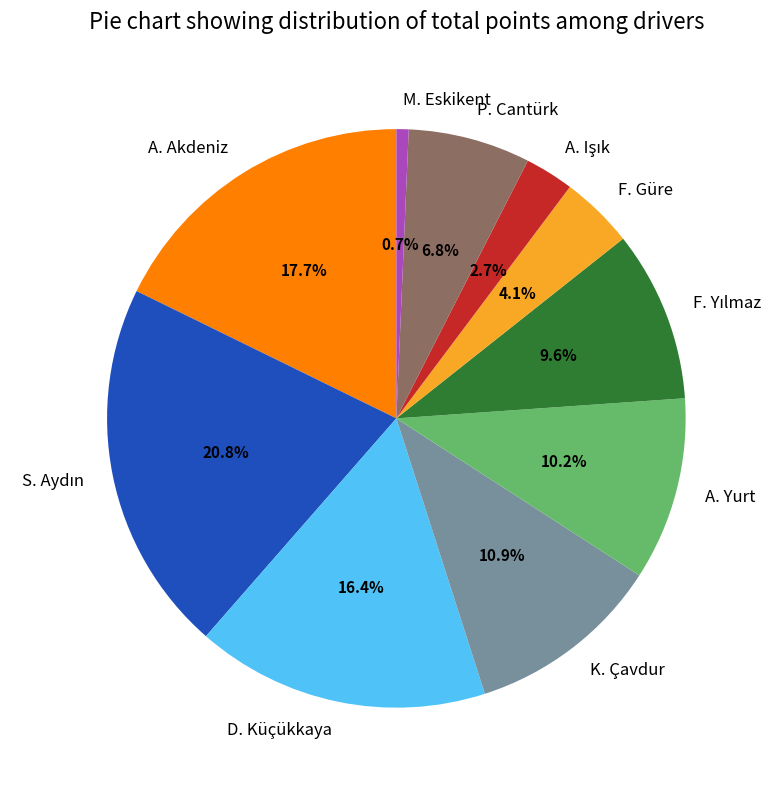

Between F. Güre and P. Cantürk, which is larger?

P. Cantürk